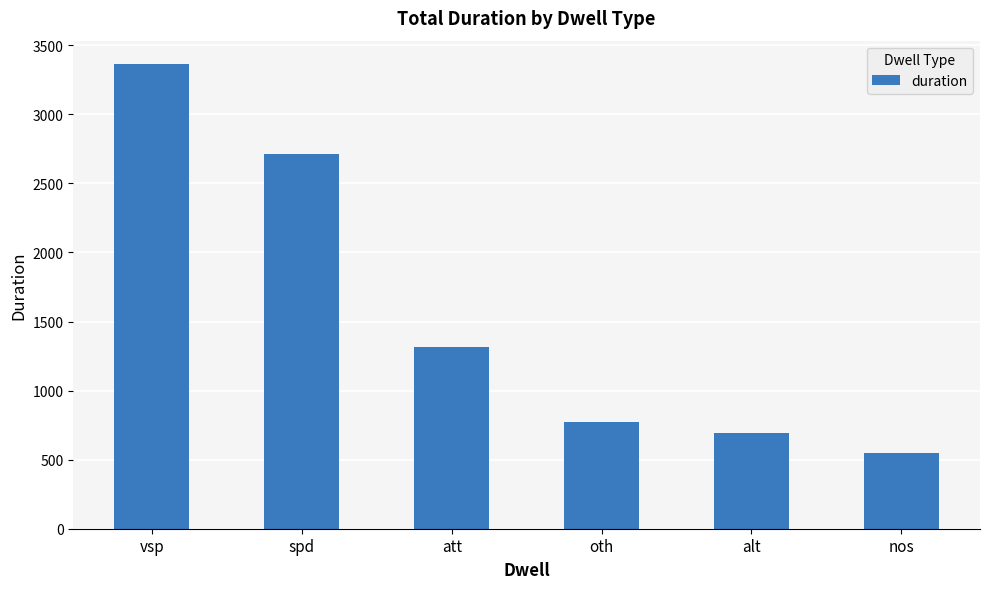

Reading left to right, extract all data points from this chart.

vsp=3365	spd=2716	att=1313	oth=771	alt=691	nos=551